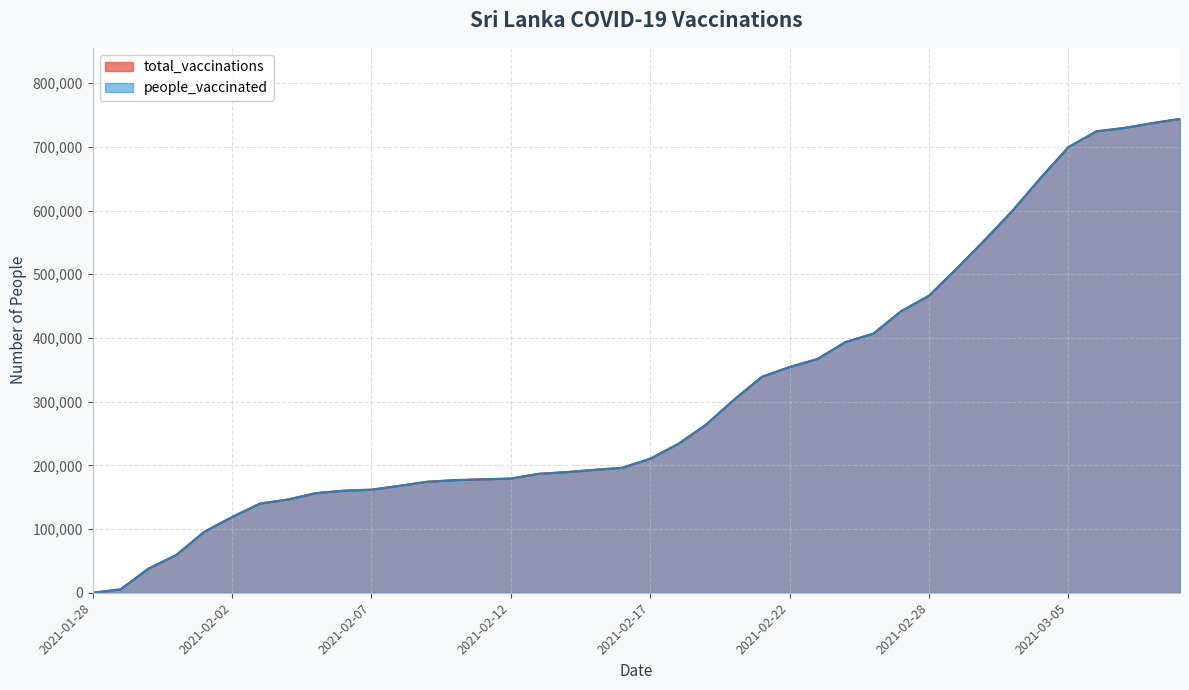

The value of people_vaccinated at 2021-03-08 is 737062. True or false?

True